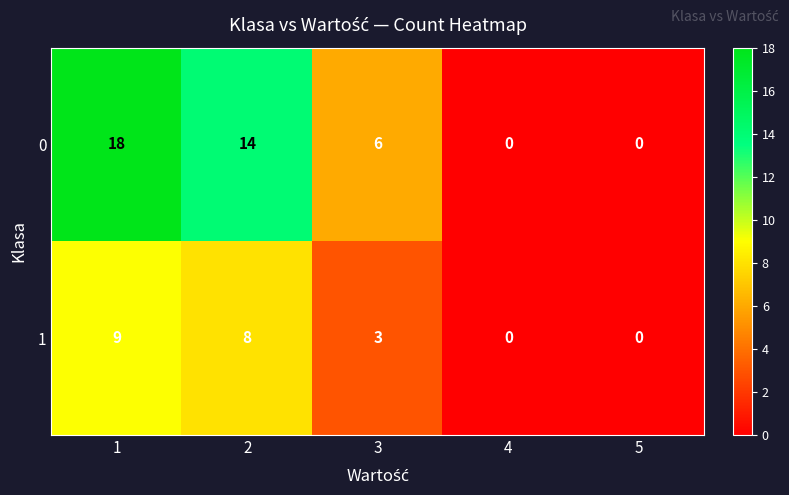

List the series in order of their overall mean, highest first.

0, 1